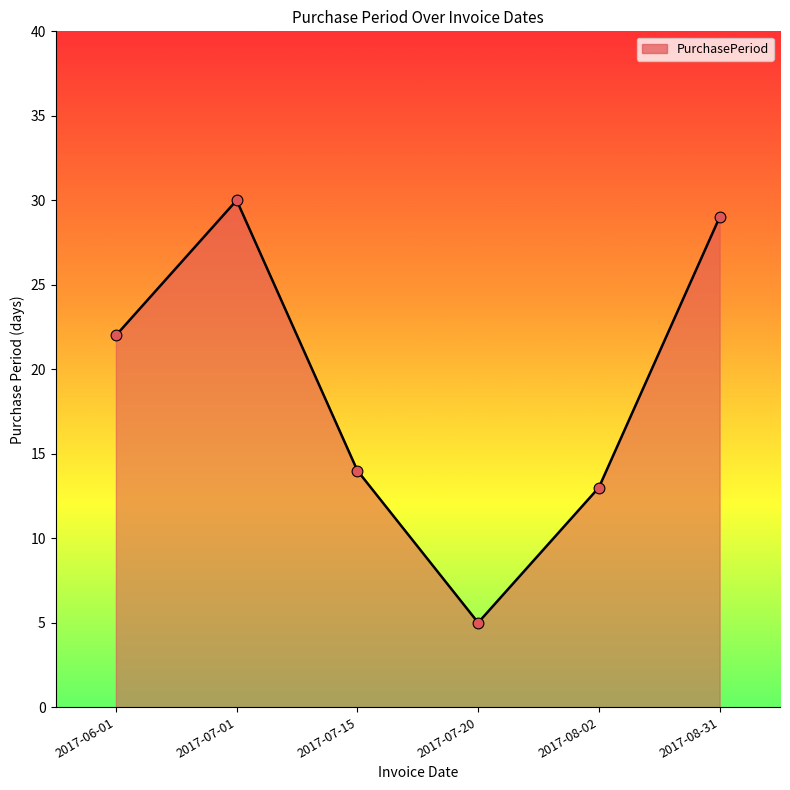

What is the ratio of the value at 2017-07-20 to the value at 2017-08-02?

0.4